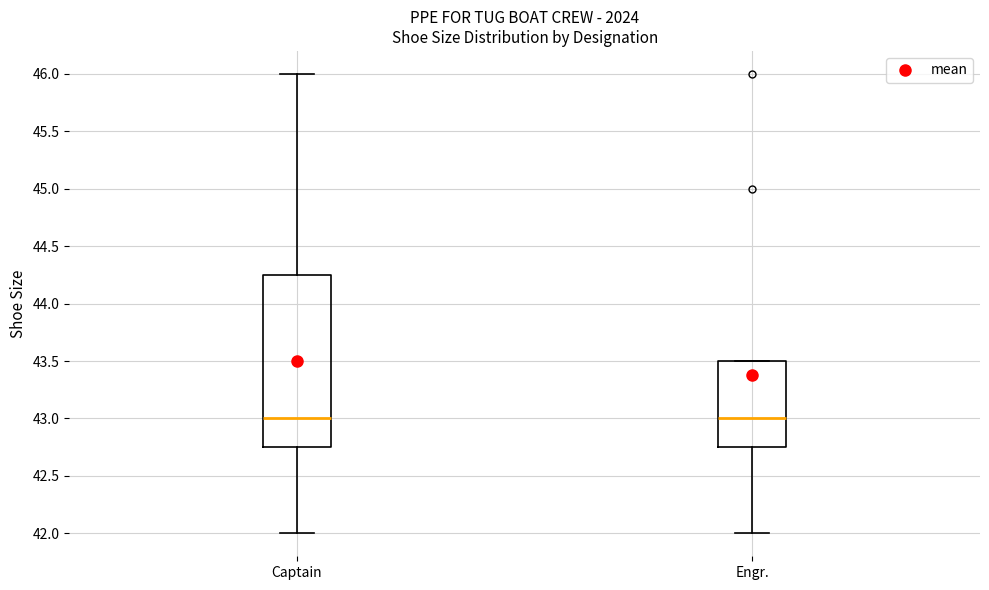

Reading left to right, read every box against the y-axis: the position of its median line, the range the box covers, and the ends of its whiskers. The values are not printed on the chart, so give them approximately, as read against the axis.

Captain: median 43.00, box 42.75 to 44.25, whiskers 42.00 to 46.00
Engr.: median 43.00, box 42.75 to 43.50, whiskers 42.00 to 43.50